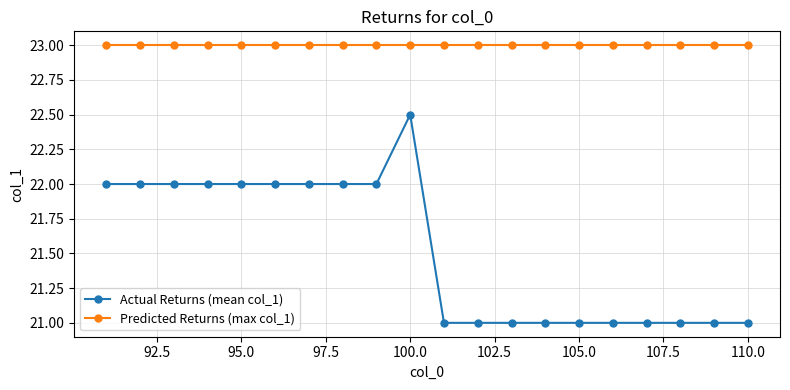

Which series has the widest spread of values?

Actual Returns (mean col_1)